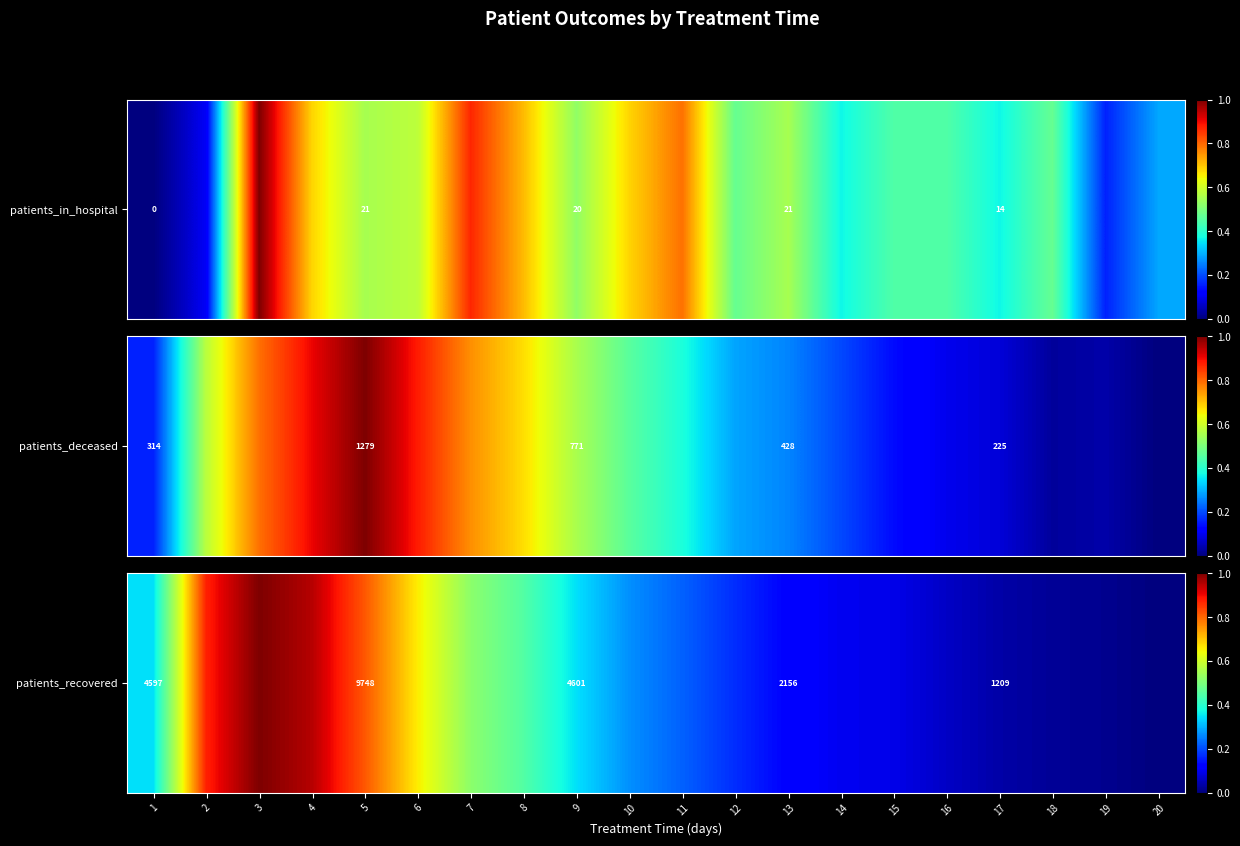

Count the number of values greater than 0.

19